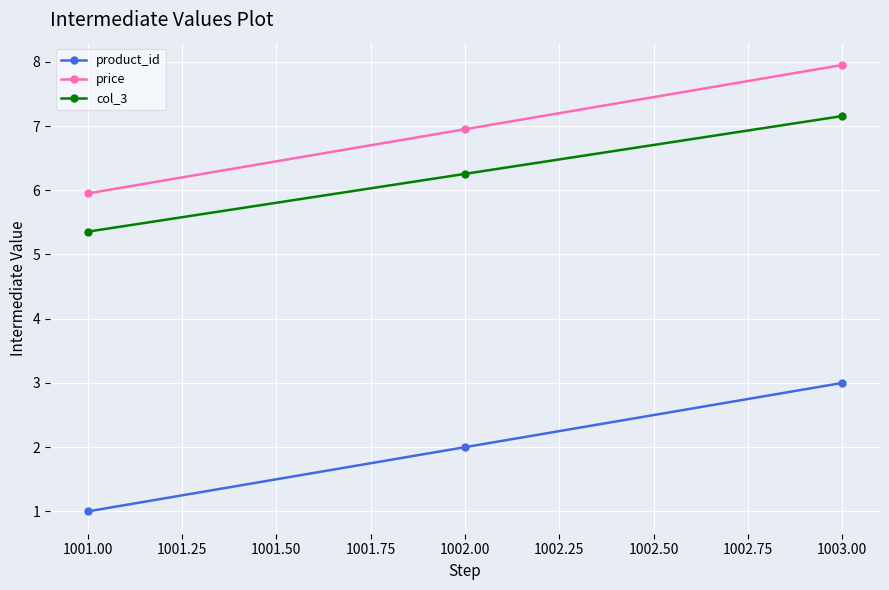

Rank the categories by col_3 value from highest to lowest.

1003.00, 1002.00, 1001.00